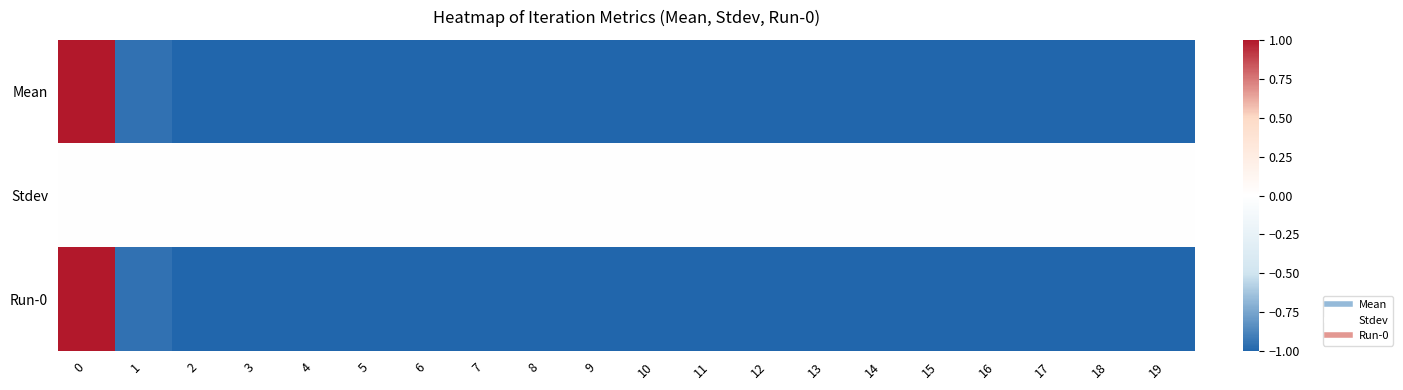

Reading left to right, list all the values displayed in this chart.

Mean: 0=1.0	1=-1.0	2=-1.0	3=-1.0	4=-1.0	5=-1.0	6=-1.0	7=-1.0	8=-1.0	9=-1.0	10=-1.0	11=-1.0	12=-1.0	13=-1.0	14=-1.0	15=-1.0	16=-1.0	17=-1.0	18=-1.0	19=-1.0
Stdev: 0=0.0	1=0.0	2=0.0	3=0.0	4=0.0	5=0.0	6=0.0	7=0.0	8=0.0	9=0.0	10=0.0	11=0.0	12=0.0	13=0.0	14=0.0	15=0.0	16=0.0	17=0.0	18=0.0	19=0.0
Run-0: 0=1.0	1=-1.0	2=-1.0	3=-1.0	4=-1.0	5=-1.0	6=-1.0	7=-1.0	8=-1.0	9=-1.0	10=-1.0	11=-1.0	12=-1.0	13=-1.0	14=-1.0	15=-1.0	16=-1.0	17=-1.0	18=-1.0	19=-1.0